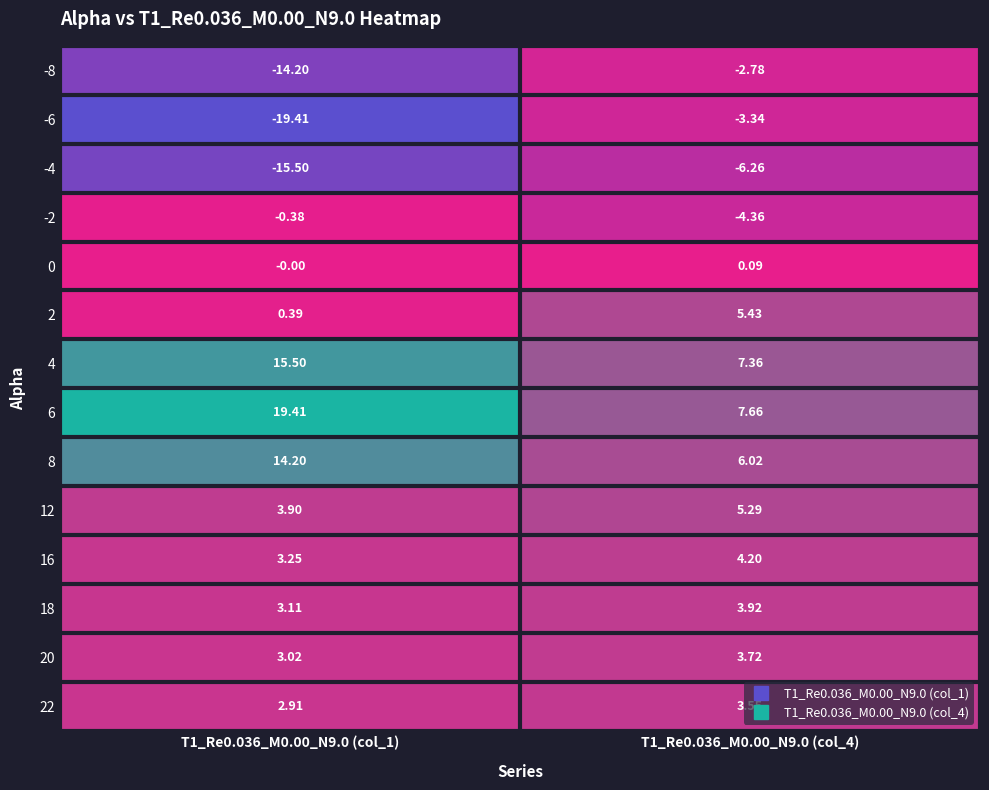

Is the value of 16 at T1_Re0.036_M0.00_N9.0 (col_4) greater than the value of 18 at T1_Re0.036_M0.00_N9.0 (col_4)?

Yes